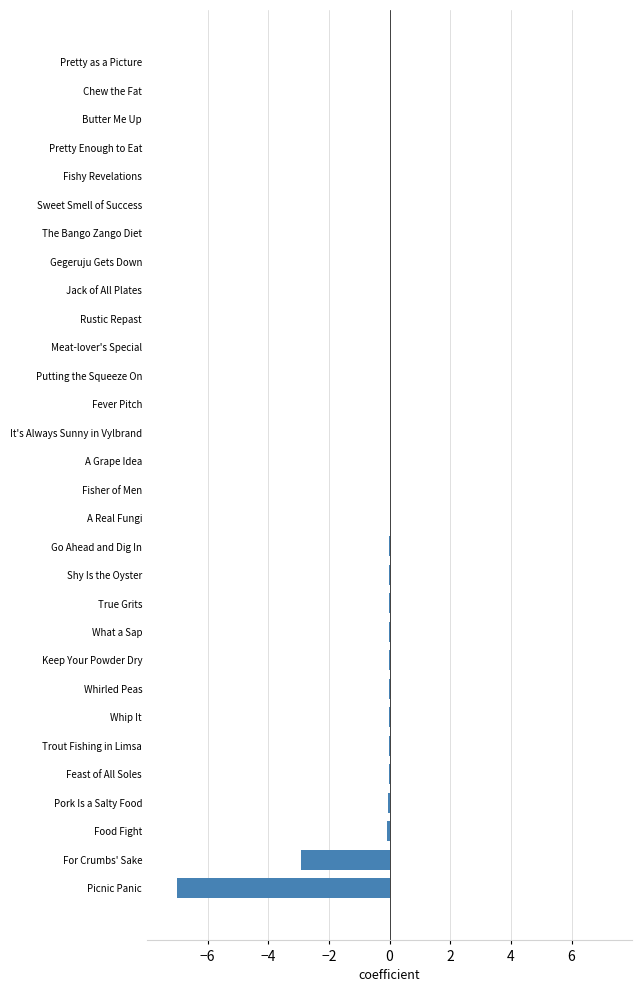

The value at Chew the Fat is 0.0. True or false?

True